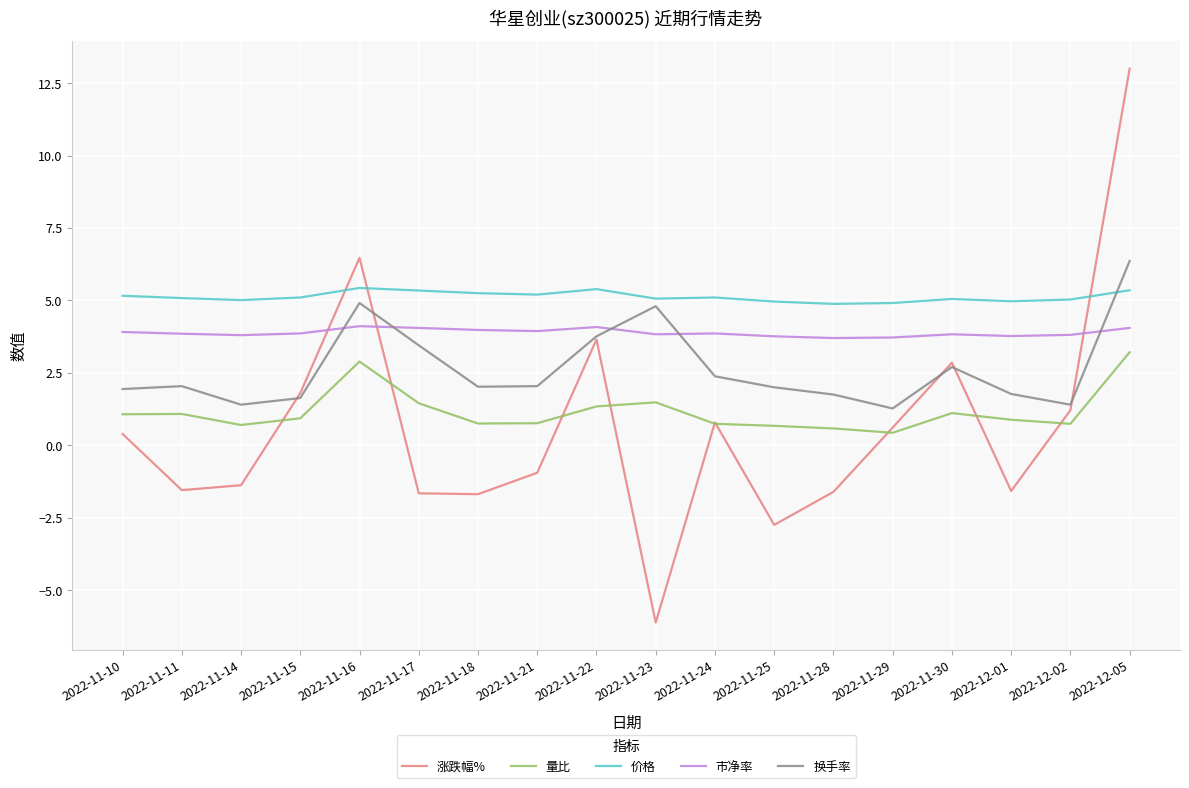

At how many categories does at least one series exceed 0?

18